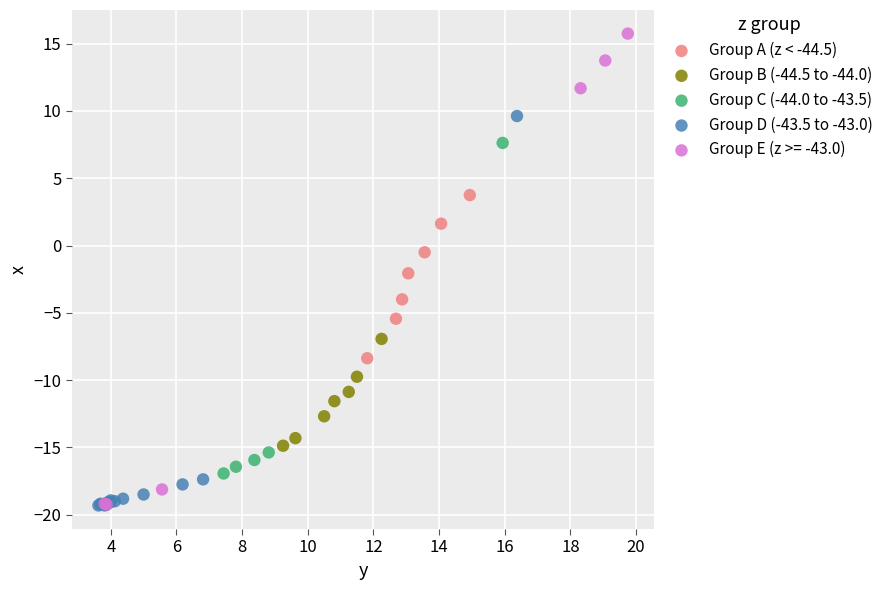

Which series has the widest spread of Y values?

Group E (z >= -43.0)